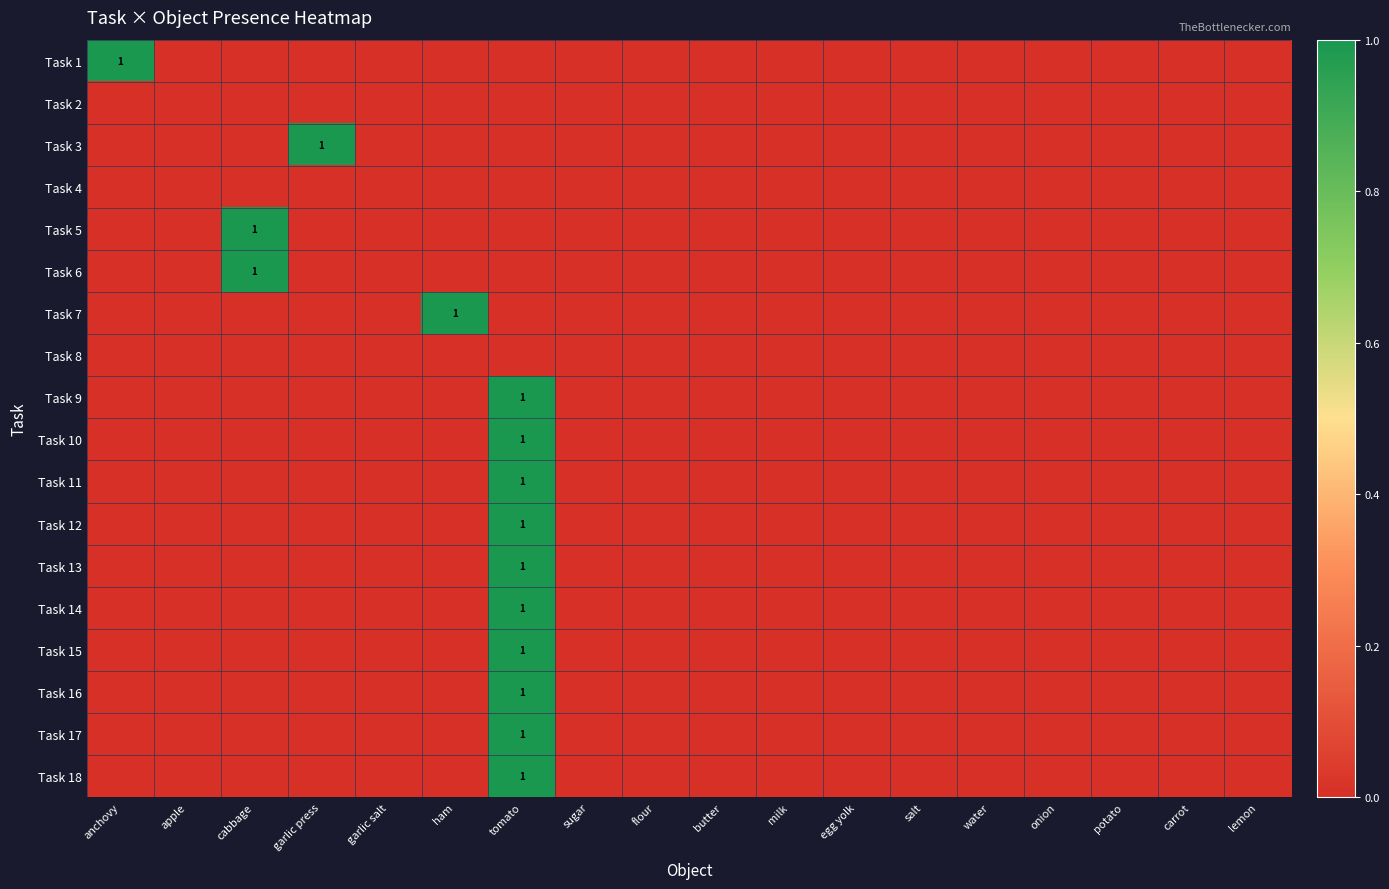

Is the value of Task 8 at cabbage greater than the value of Task 12 at butter?

No